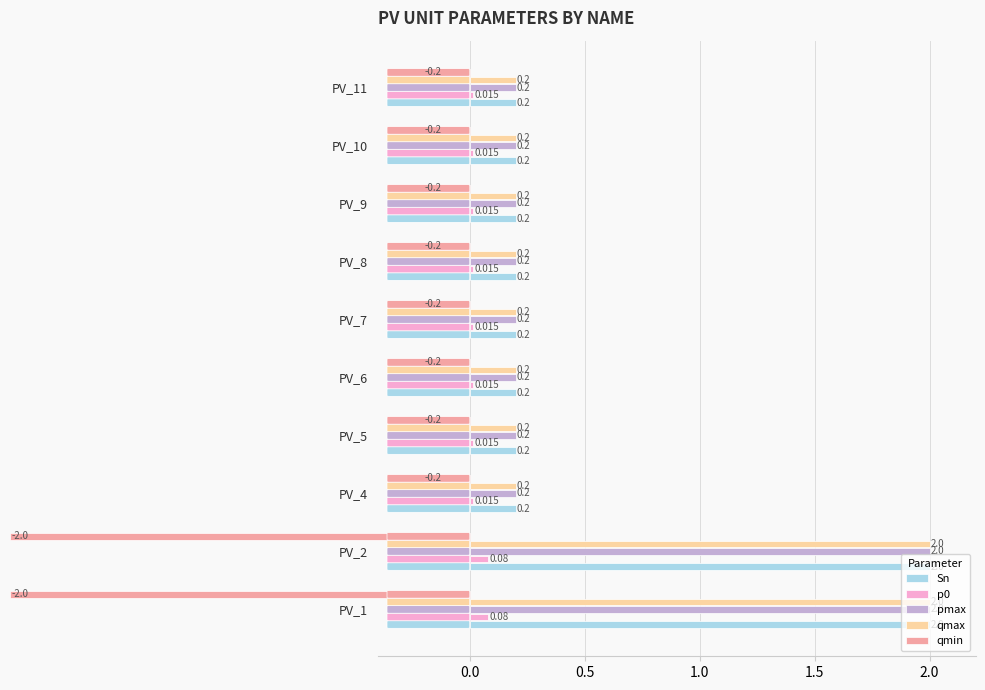

What are all the series names shown in the legend?

Sn, p0, pmax, qmax, qmin